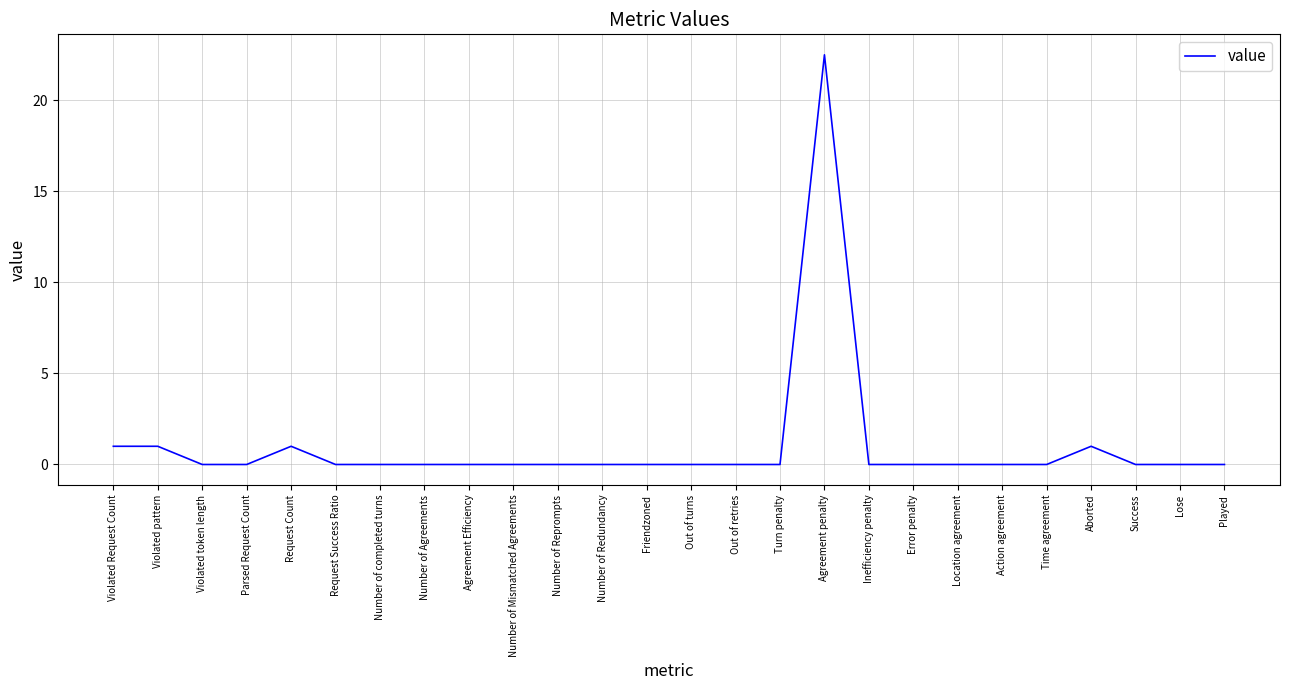

What position from the right is Number of Mismatched Agreements?

17